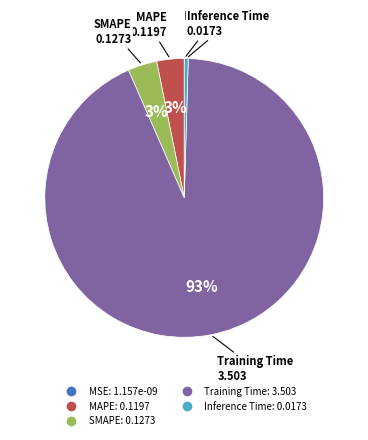

True or false: SMAPE accounts for 14% of the total.

False